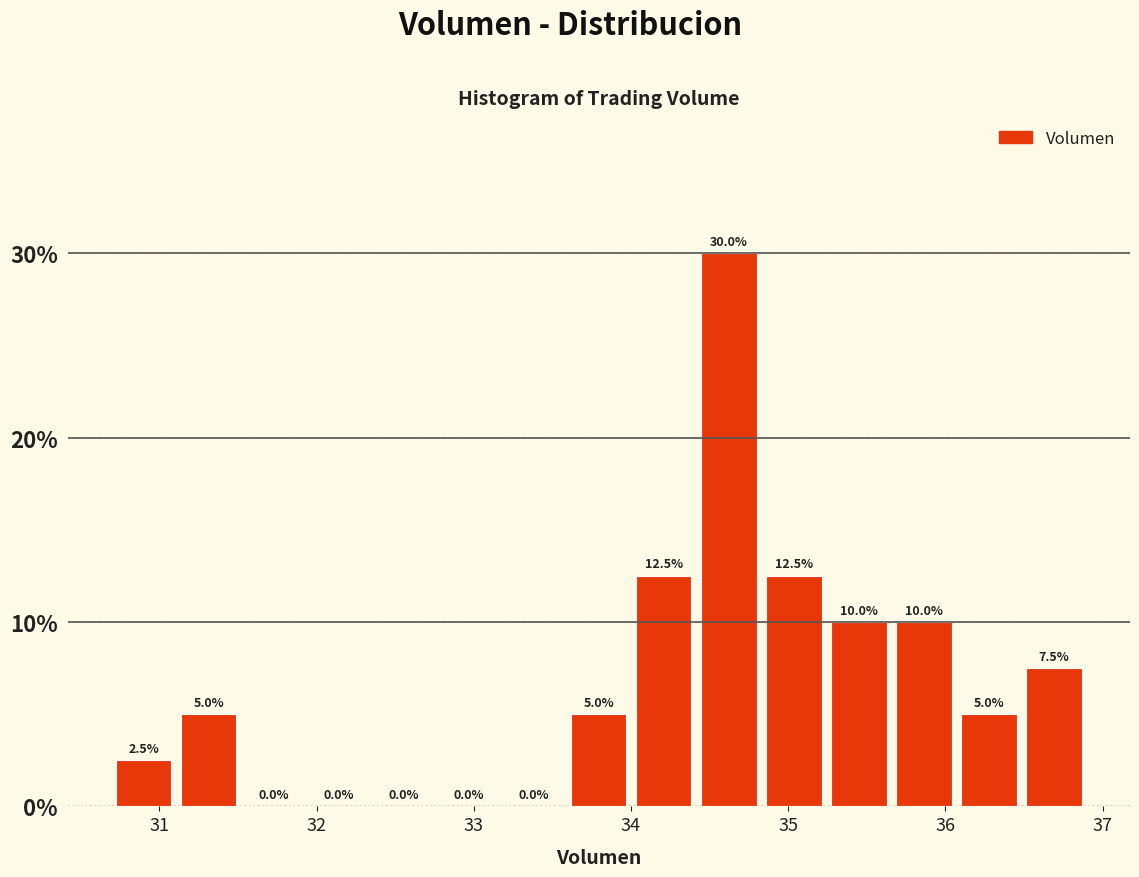

Reading left to right, transcribe this chart: for each bar, give the range it covers on the x-axis and its height. The bar edges are not printed on the chart, so give them approximately, as read against the axis.

30.7 to 31.1: 2.5
31.1 to 31.5: 5.0
31.5 to 31.9: 0.0
31.9 to 32.3: 0.0
32.3 to 32.8: 0.0
32.8 to 33.2: 0.0
33.2 to 33.6: 0.0
33.6 to 34.0: 5.0
34.0 to 34.4: 12.5
34.4 to 34.8: 30.0
34.8 to 35.2: 12.5
35.2 to 35.7: 10.0
35.7 to 36.1: 10.0
36.1 to 36.5: 5.0
36.5 to 36.9: 7.5